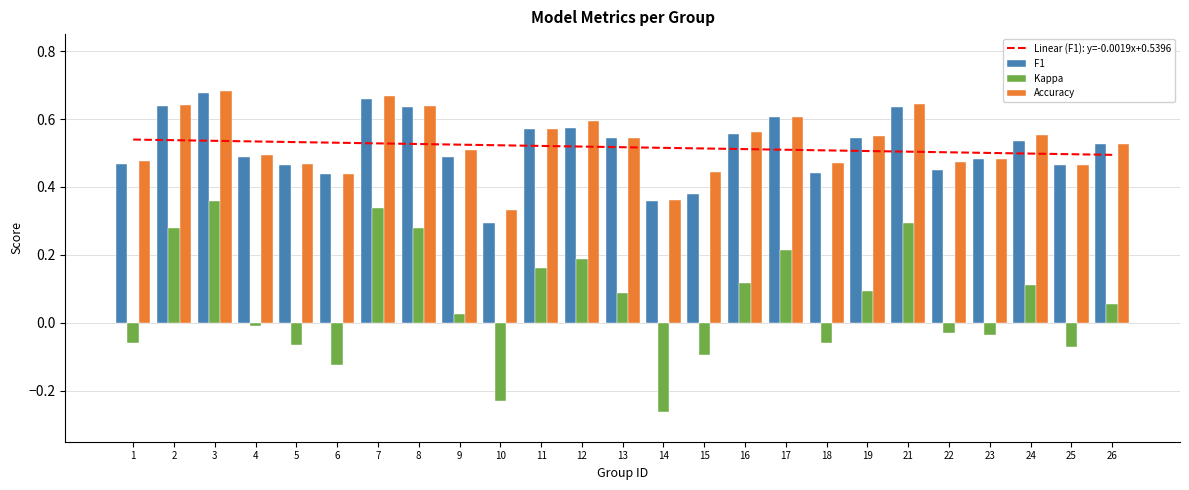

What is the average value of the Accuracy series?

0.5